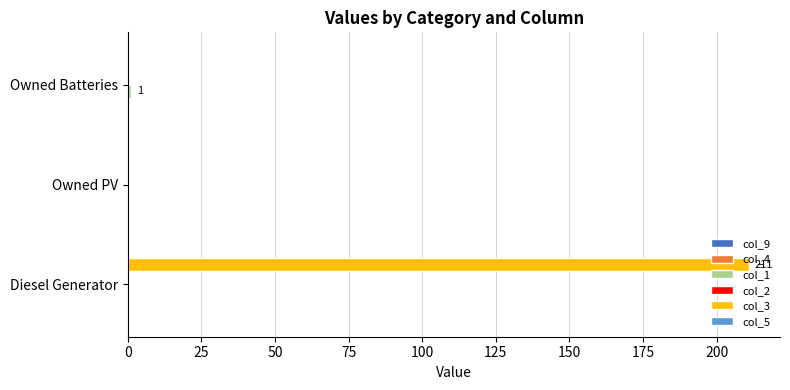

What is the maximum value shown in the chart?

211